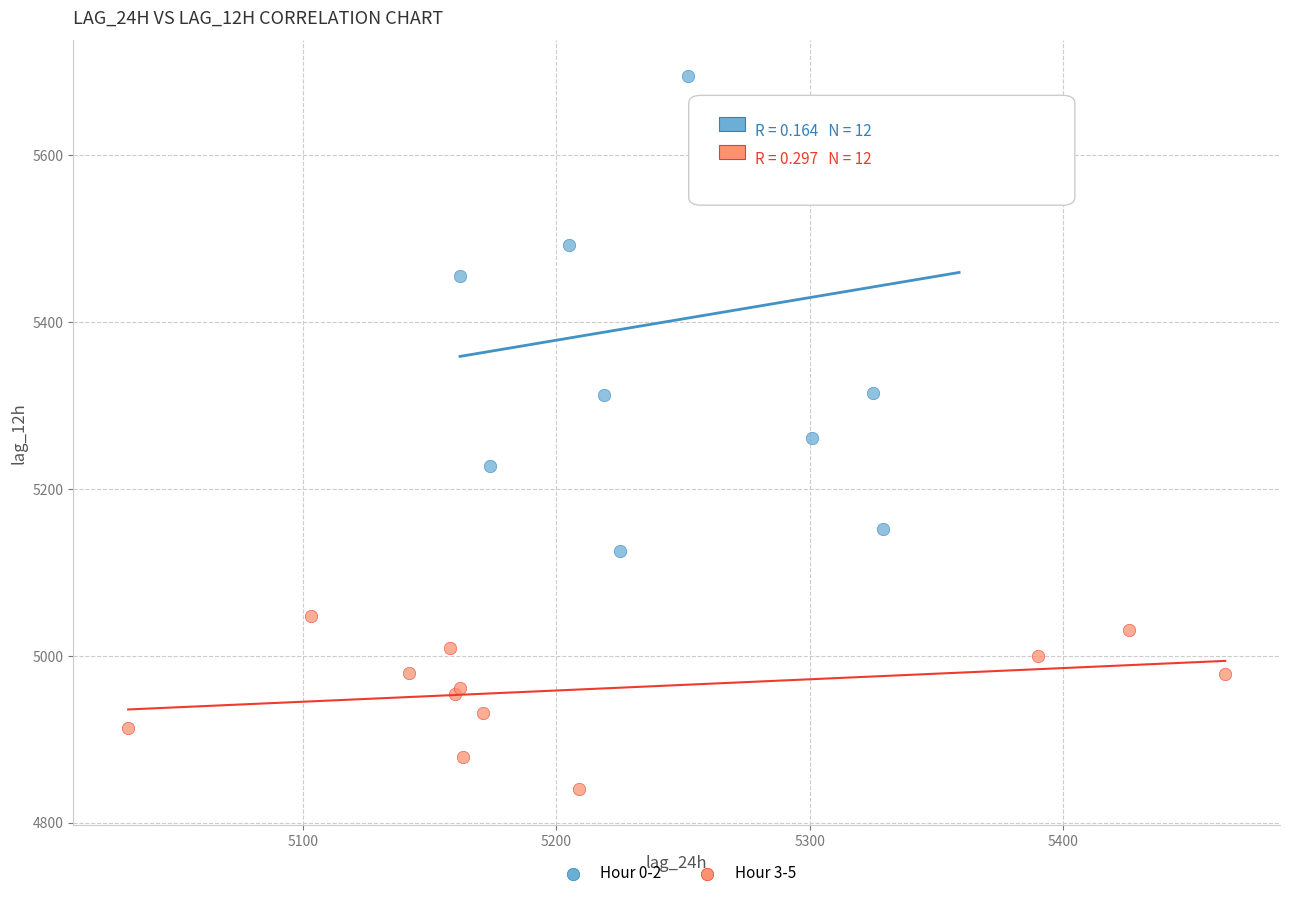

Which series has the largest Y range (max minus min)?

Hour 0-2